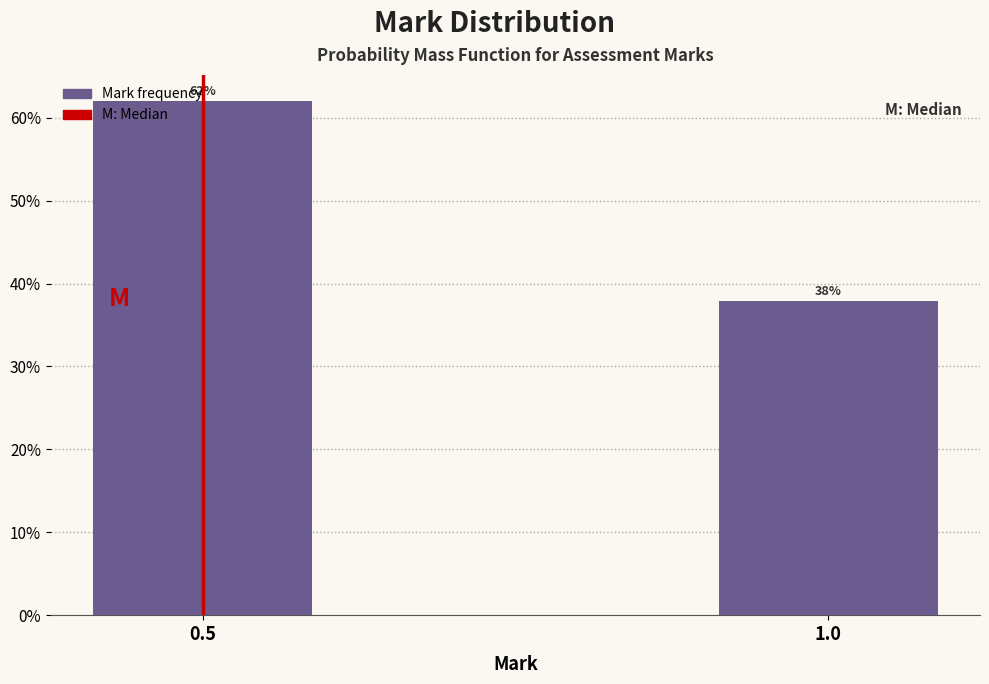

True or false: the data shows 38.1 at 0.5.

False